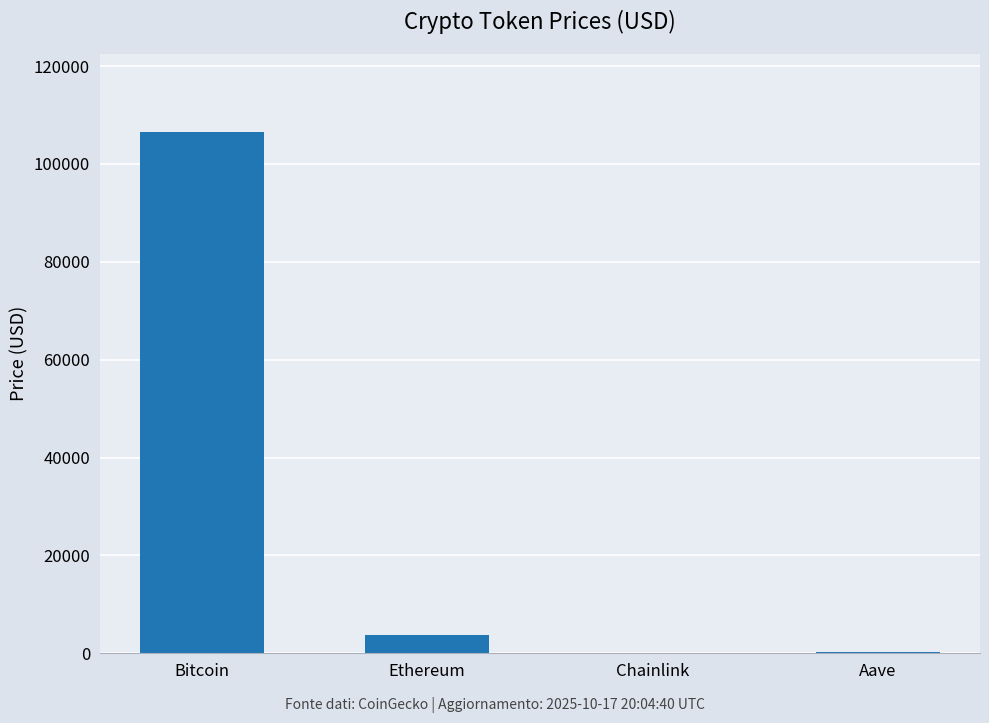

What is the change in value from Bitcoin to Ethereum?

-102652.7